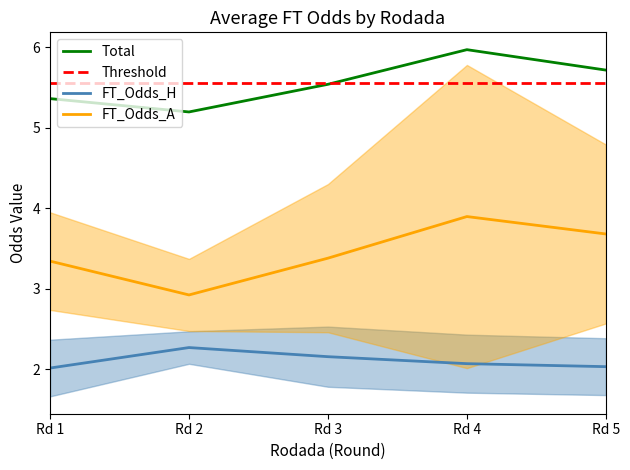

True or false: FT_Odds_A has more than 2 interior local peaks.

False